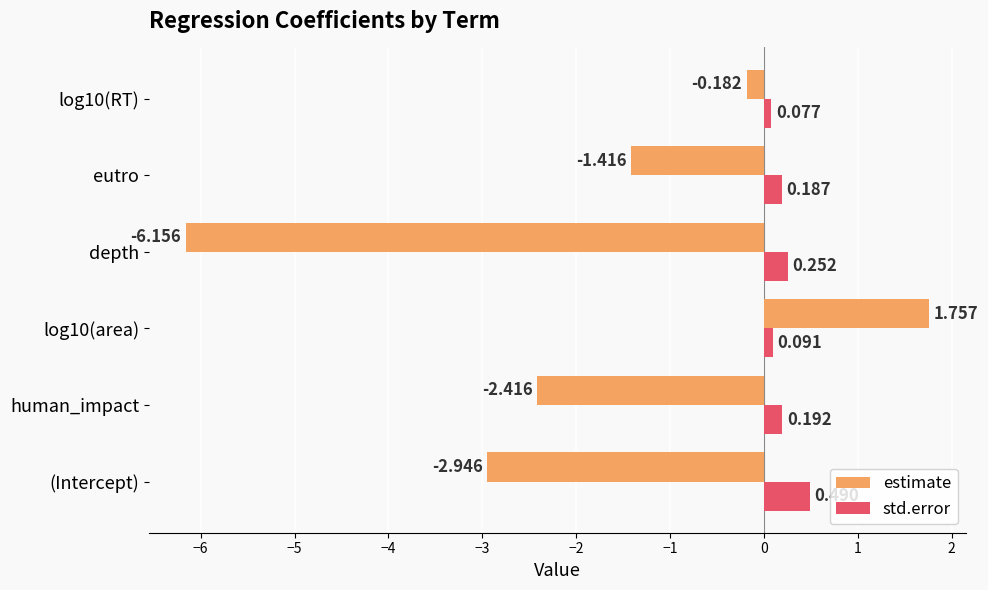

At which label does estimate reach its minimum?

depth